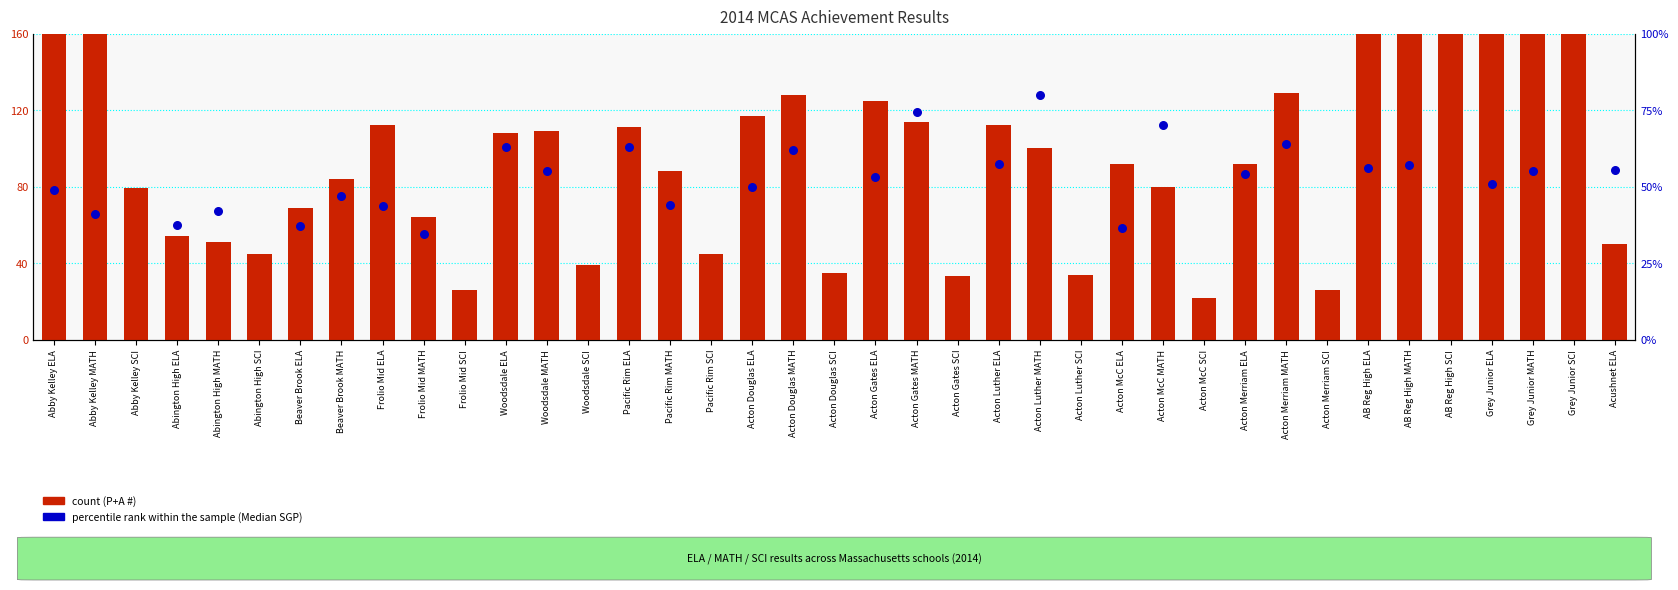

Which series has the largest total across all categories?

count